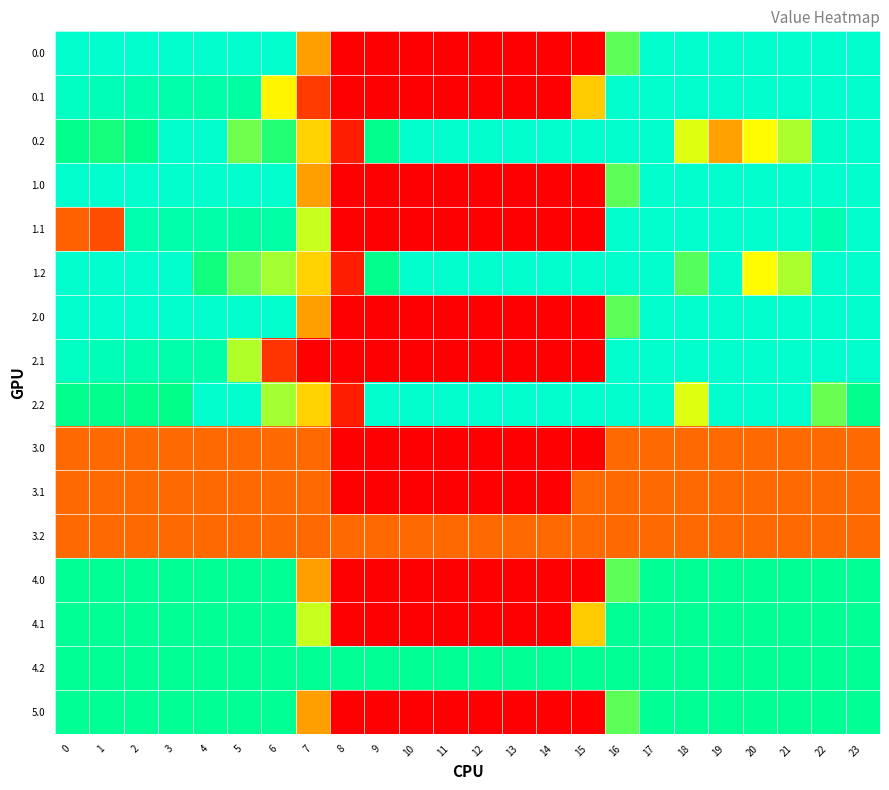

What is the spread (max minus min) of values at 7?

303.0